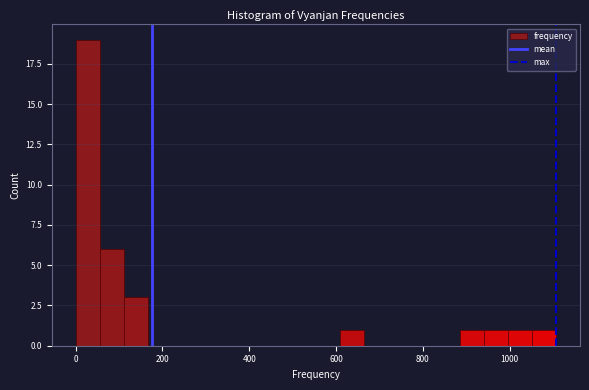

Read against the x-axis, roughly where is the centre of the tallest bar?

20